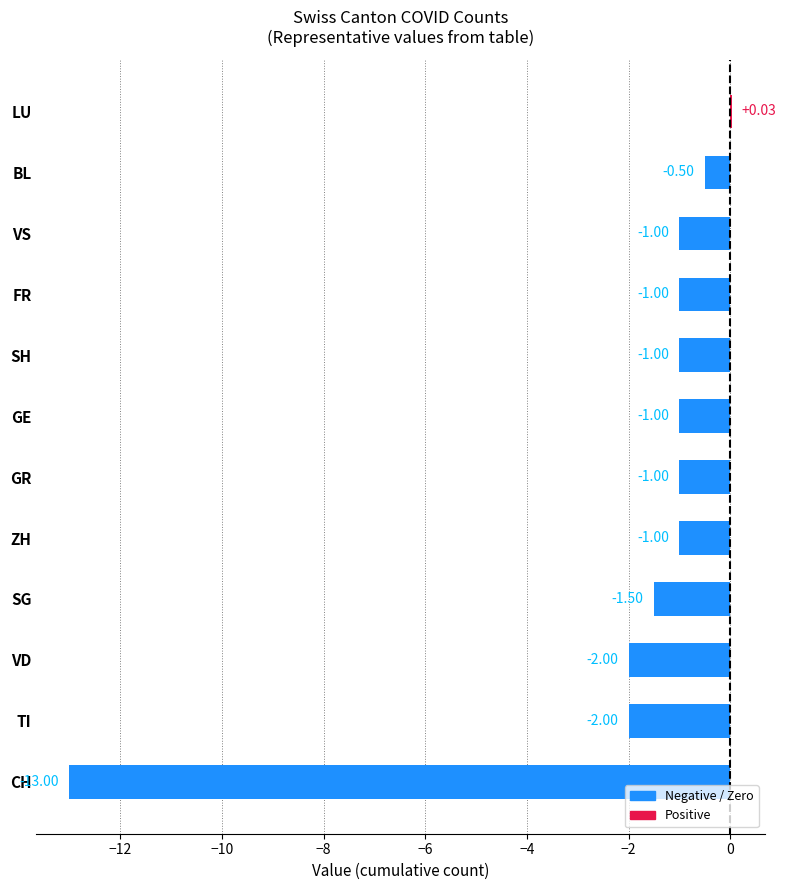

Which has a higher value, ZH or VD?

ZH